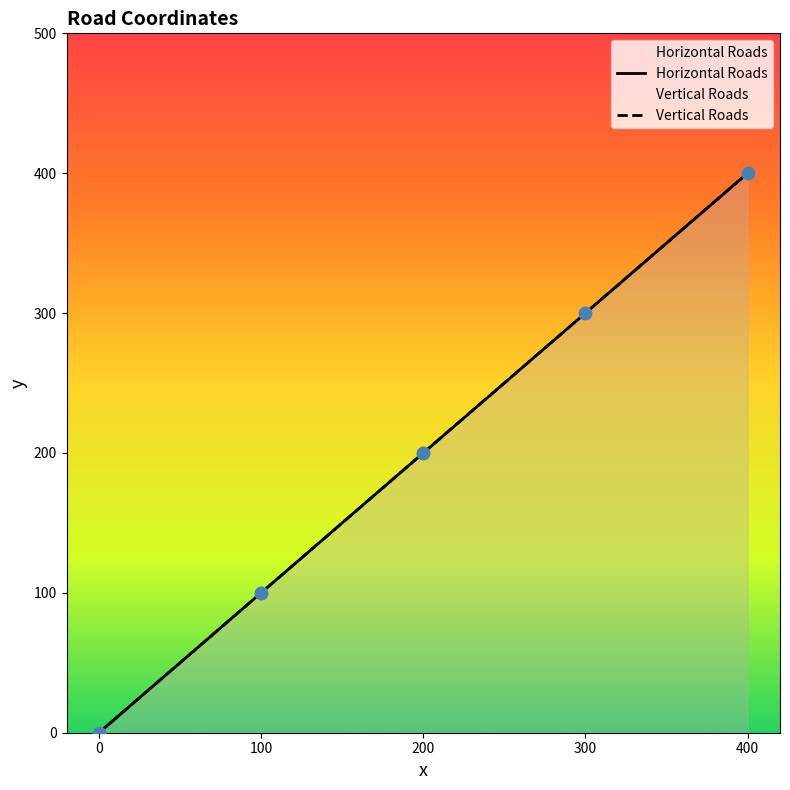

Which series has the widest spread of Y values?

Horizontal Roads